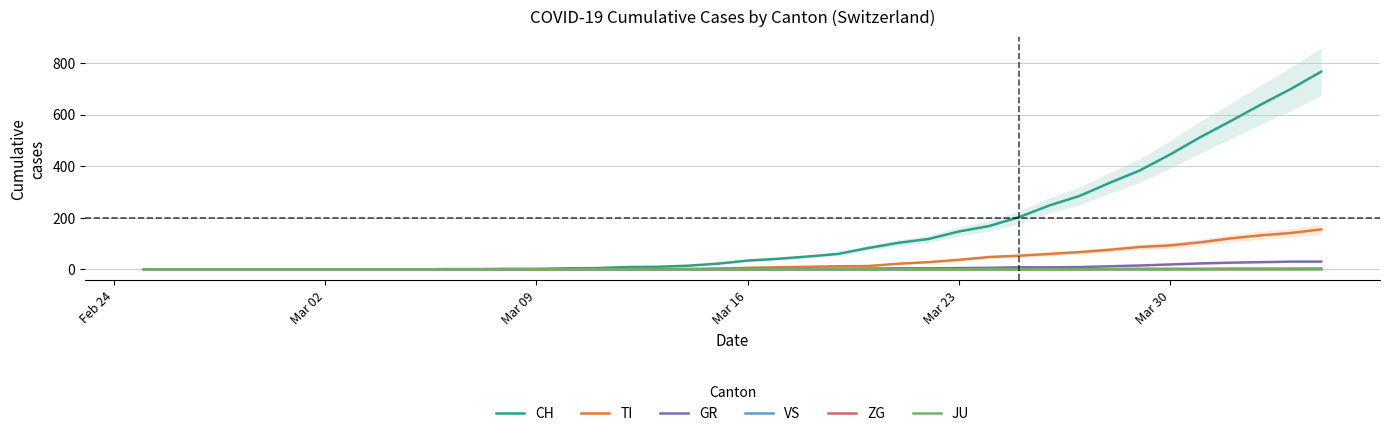

Is it true that CH equals 301 at Mar 30?

False